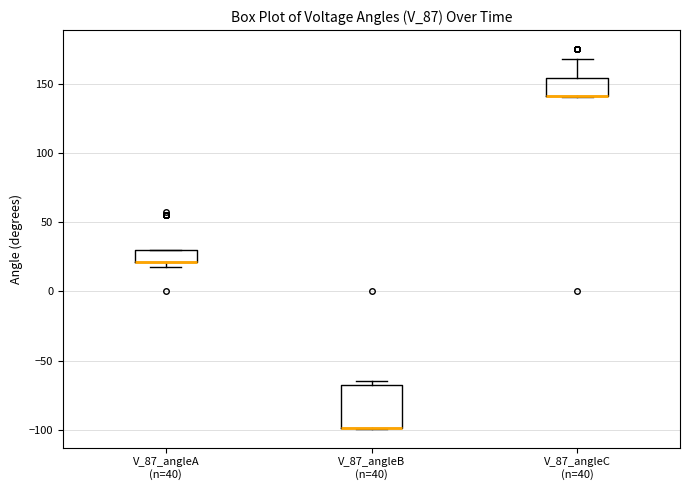

Reading left to right, transcribe this box plot: for each box, give where its median line is, the range the box spans, and where its two whiskers end, as read against the y-axis. The values are not printed on the chart, so give them approximately, as read against the axis.

V_87_angleA (n=40): median 20 (drawn on the box's lower edge), box 20 to 30, whiskers 20 (just below the box's lower edge) to 30
V_87_angleB (n=40): median -100 (drawn on the box's lower edge), box -100 to -70, whiskers -100 to -65
V_87_angleC (n=40): median 140 (drawn on the box's lower edge), box 140 to 155, whiskers 140 to 170